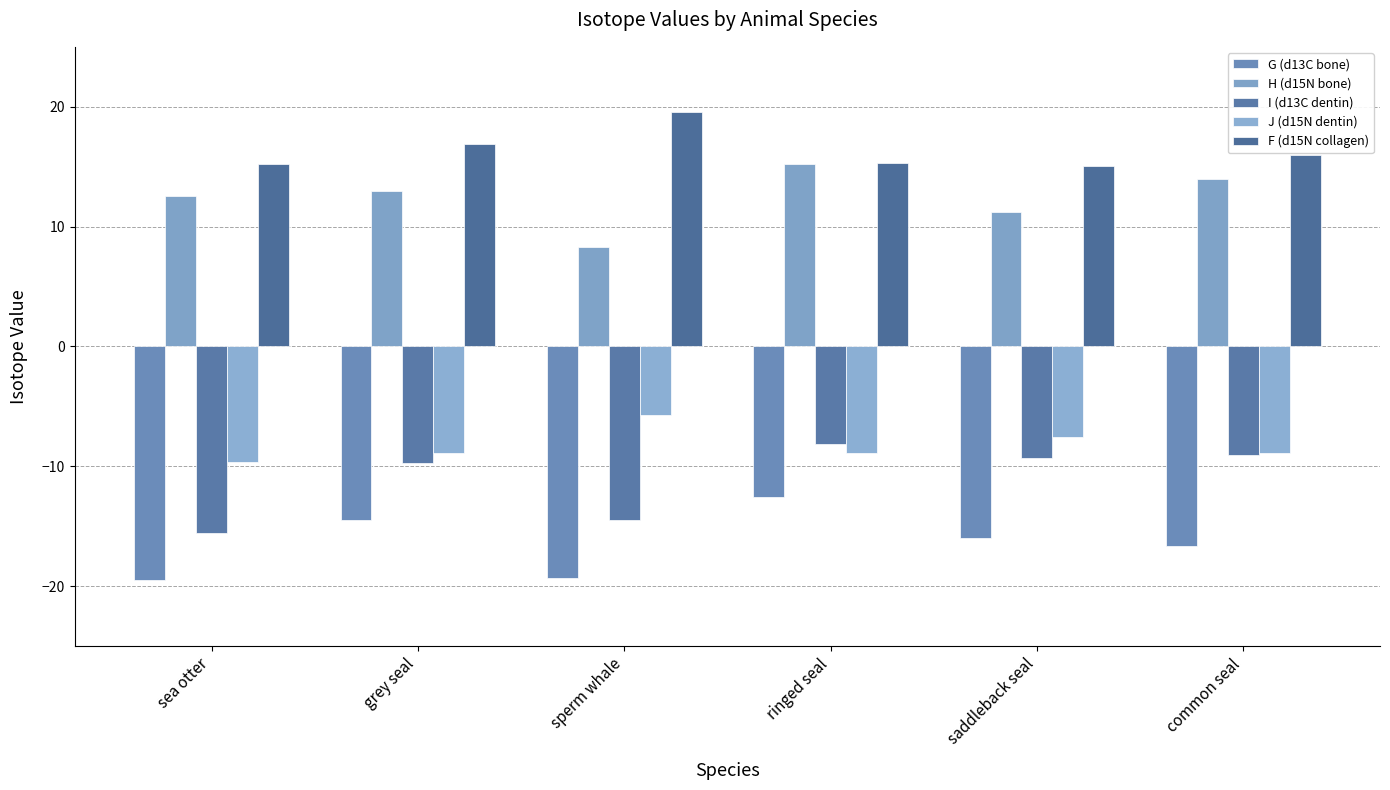

Rank the categories by H (d15N bone) value from lowest to highest.

sperm whale, saddleback seal, sea otter, grey seal, common seal, ringed seal